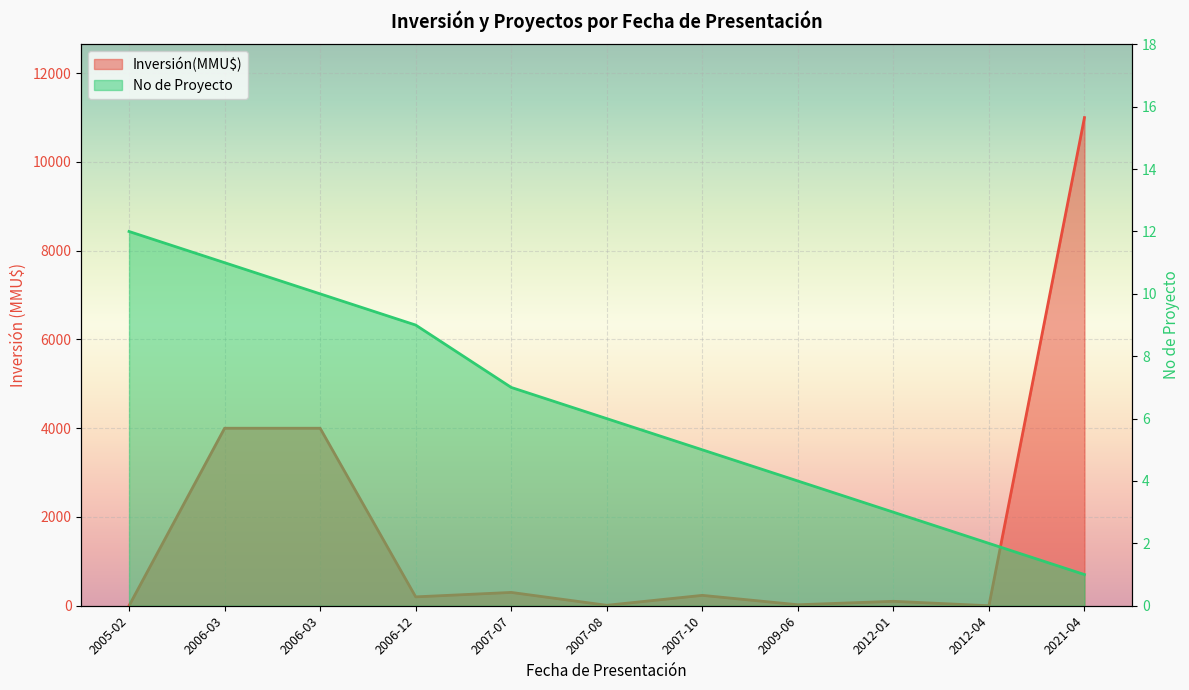

What is the sum of all Inversión(MMU$) values?

19866